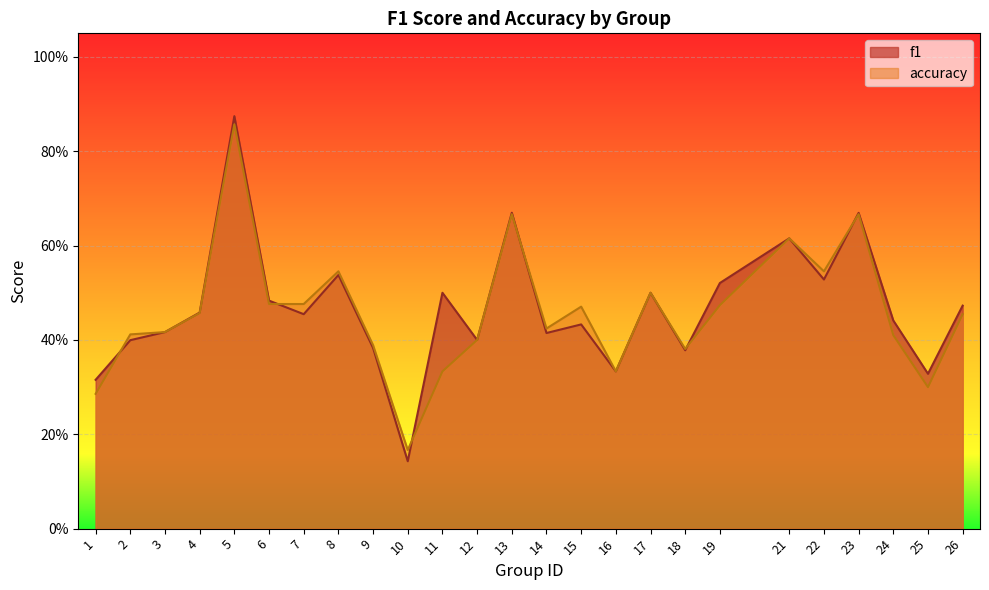

What is the value of the accuracy point at the 1st from the left?

0.3